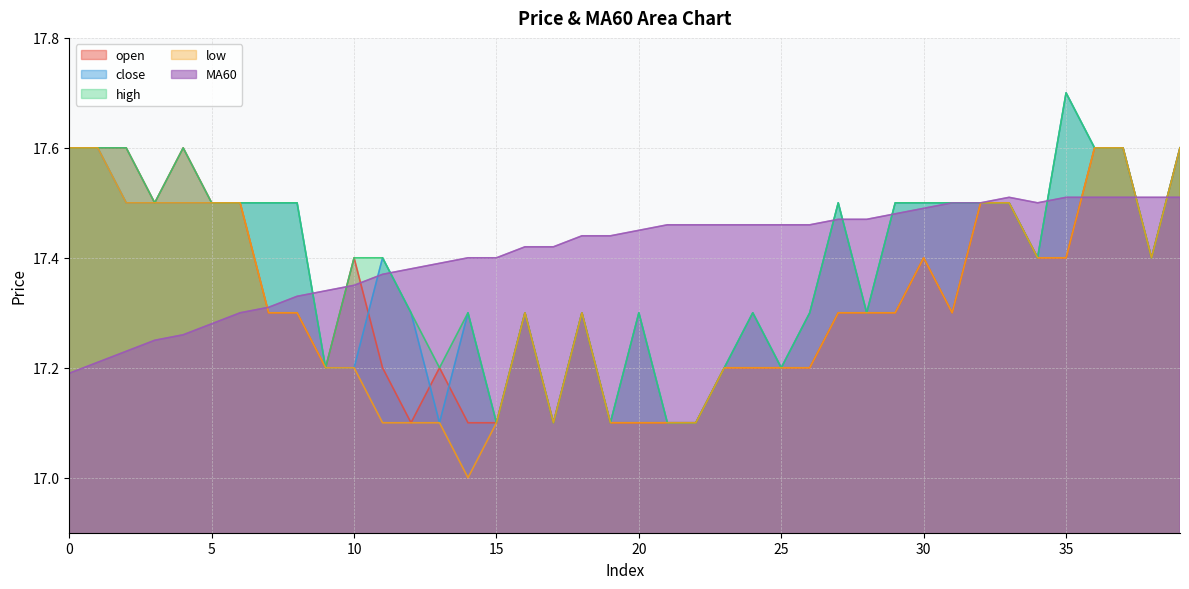

Reading right to left, what are all the values shown in this chart?

open: 17.6	17.4	17.6	17.6	17.4	17.4	17.5	17.5	17.3	17.4	17.3	17.3	17.3	17.2	17.2	17.2	17.2	17.1	17.1	17.1	17.1	17.3	17.1	17.3	17.1	17.1	17.2	17.1	17.2	17.4	17.2	17.3	17.3	17.5	17.5	17.6	17.5	17.6	17.6	17.6
close: 17.6	17.4	17.6	17.6	17.7	17.4	17.5	17.5	17.5	17.5	17.5	17.3	17.5	17.3	17.2	17.3	17.2	17.1	17.1	17.3	17.1	17.3	17.1	17.3	17.1	17.3	17.1	17.3	17.4	17.2	17.2	17.5	17.5	17.5	17.5	17.5	17.5	17.5	17.6	17.6
high: 17.6	17.4	17.6	17.6	17.7	17.4	17.5	17.5	17.5	17.5	17.5	17.3	17.5	17.3	17.2	17.3	17.2	17.1	17.1	17.3	17.1	17.3	17.1	17.3	17.1	17.3	17.2	17.3	17.4	17.4	17.2	17.5	17.5	17.5	17.5	17.6	17.5	17.6	17.6	17.6
low: 17.6	17.4	17.6	17.6	17.4	17.4	17.5	17.5	17.3	17.4	17.3	17.3	17.3	17.2	17.2	17.2	17.2	17.1	17.1	17.1	17.1	17.3	17.1	17.3	17.1	17.0	17.1	17.1	17.1	17.2	17.2	17.3	17.3	17.5	17.5	17.5	17.5	17.5	17.6	17.6
MA60: 17.5	17.5	17.5	17.5	17.5	17.5	17.5	17.5	17.5	17.5	17.5	17.5	17.5	17.5	17.5	17.5	17.5	17.5	17.5	17.4	17.4	17.4	17.4	17.4	17.4	17.4	17.4	17.4	17.4	17.4	17.3	17.3	17.3	17.3	17.3	17.3	17.2	17.2	17.2	17.2